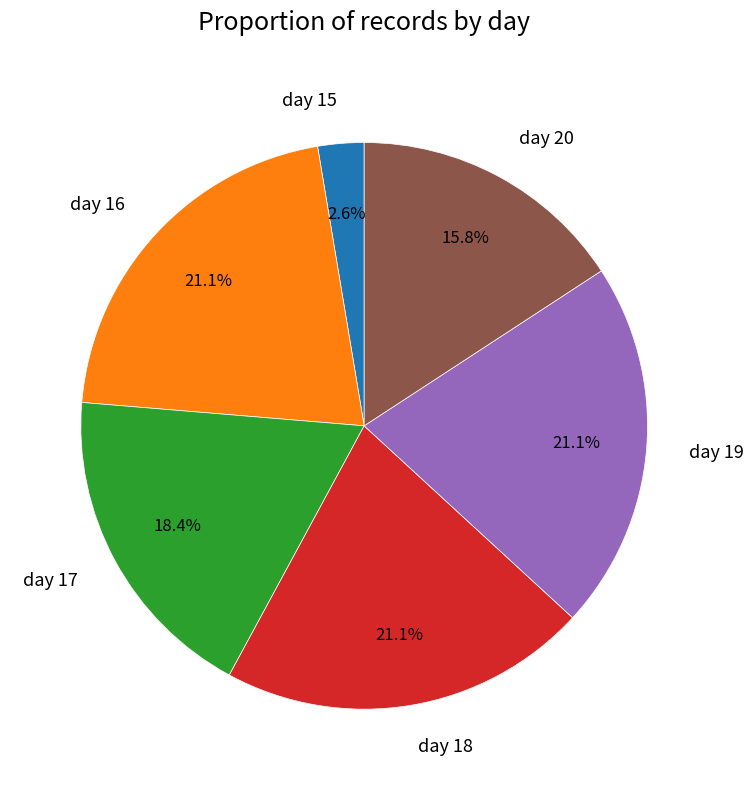

Does day 19 account for over 50% of the chart?

No